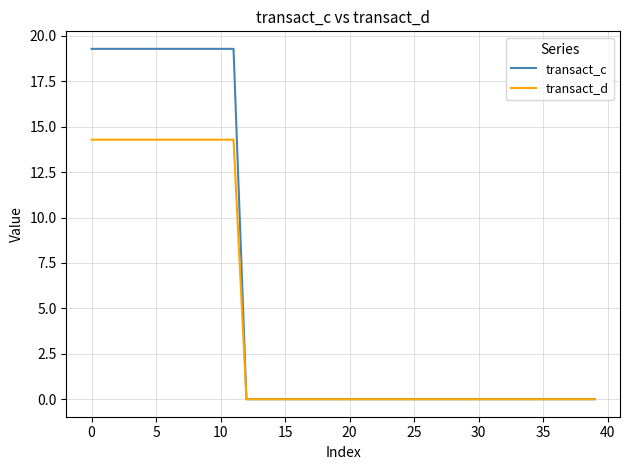

Which series has the largest total across all categories?

transact_c